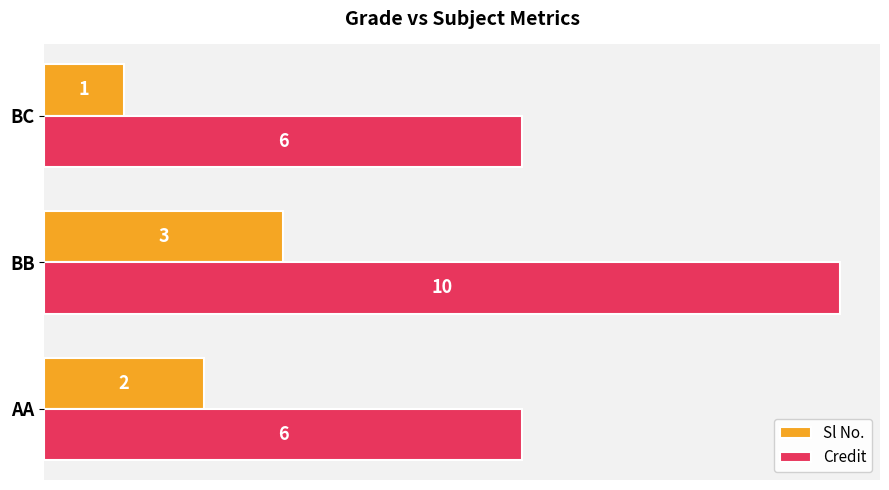

What is the maximum value shown in the chart?

10